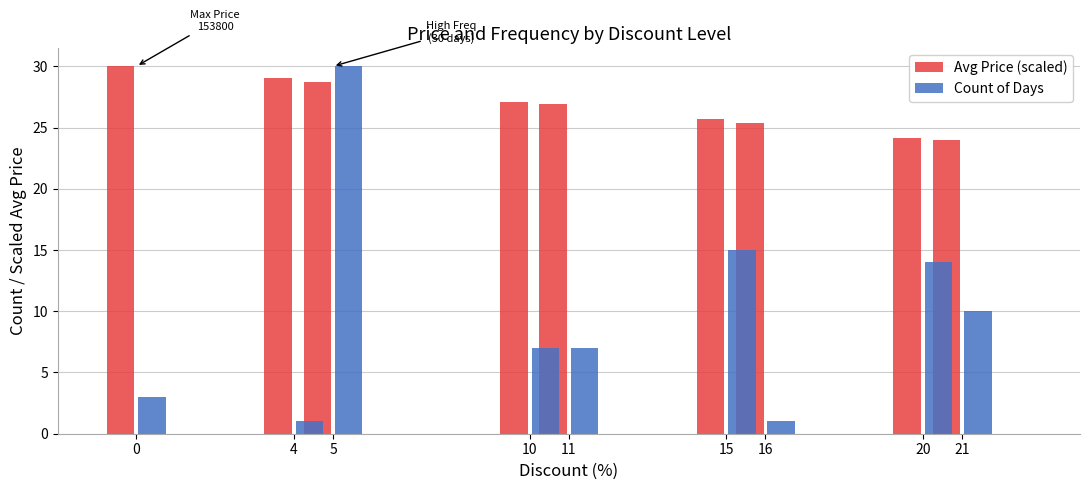

What is the value of the Avg Price (scaled) bar at the 8th from the left?

24.2